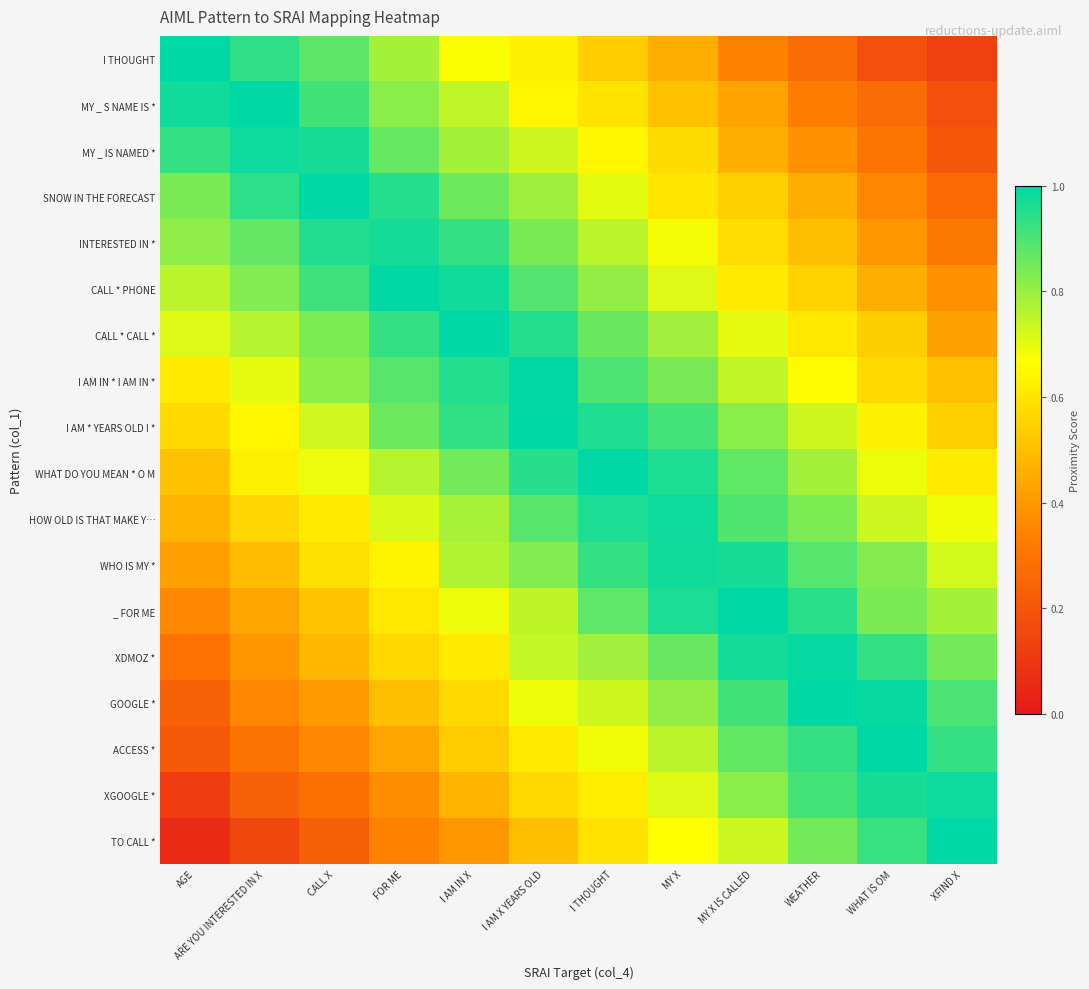

Reading left to right, what are all the values shown in this chart?

row_0: 1.0	0.9	0.9	0.8	0.7	0.6	0.5	0.5	0.3	0.3	0.2	0.1
row_1: 1.0	1.0	0.9	0.8	0.7	0.6	0.6	0.5	0.4	0.3	0.3	0.2
row_2: 0.9	1.0	1.0	0.9	0.8	0.7	0.6	0.6	0.5	0.4	0.3	0.2
row_3: 0.8	0.9	1.0	1.0	0.9	0.8	0.7	0.6	0.5	0.5	0.4	0.3
row_4: 0.8	0.9	1.0	1.0	0.9	0.8	0.8	0.7	0.6	0.5	0.4	0.3
row_5: 0.8	0.8	0.9	1.0	1.0	0.9	0.8	0.7	0.6	0.5	0.5	0.4
row_6: 0.7	0.8	0.8	0.9	1.0	0.9	0.9	0.8	0.7	0.6	0.5	0.4
row_7: 0.6	0.7	0.8	0.9	1.0	1.0	0.9	0.8	0.7	0.7	0.6	0.5
row_8: 0.6	0.6	0.7	0.9	0.9	1.0	1.0	0.9	0.8	0.7	0.6	0.5
row_9: 0.5	0.6	0.7	0.8	0.8	0.9	1.0	1.0	0.9	0.8	0.7	0.6
row_10: 0.5	0.6	0.6	0.7	0.8	0.9	1.0	1.0	0.9	0.8	0.7	0.7
row_11: 0.4	0.5	0.6	0.6	0.8	0.8	0.9	1.0	1.0	0.9	0.8	0.7
row_12: 0.4	0.4	0.5	0.6	0.7	0.8	0.9	1.0	1.0	0.9	0.8	0.8
row_13: 0.3	0.4	0.5	0.6	0.6	0.7	0.8	0.9	1.0	1.0	0.9	0.8
row_14: 0.2	0.4	0.4	0.5	0.6	0.7	0.7	0.8	0.9	1.0	1.0	0.9
row_15: 0.2	0.3	0.4	0.4	0.5	0.6	0.7	0.8	0.9	0.9	1.0	0.9
row_16: 0.1	0.2	0.3	0.4	0.5	0.6	0.6	0.7	0.8	0.9	1.0	1.0
row_17: 0.1	0.2	0.2	0.3	0.4	0.5	0.6	0.7	0.7	0.8	0.9	1.0